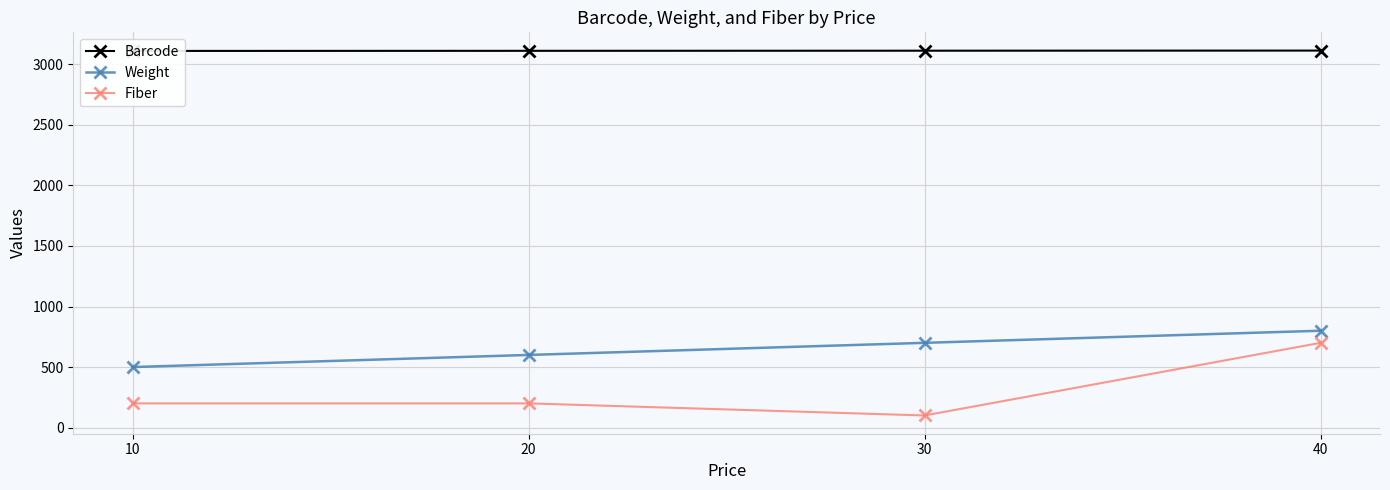

How many data points in Fiber are above 200?

1